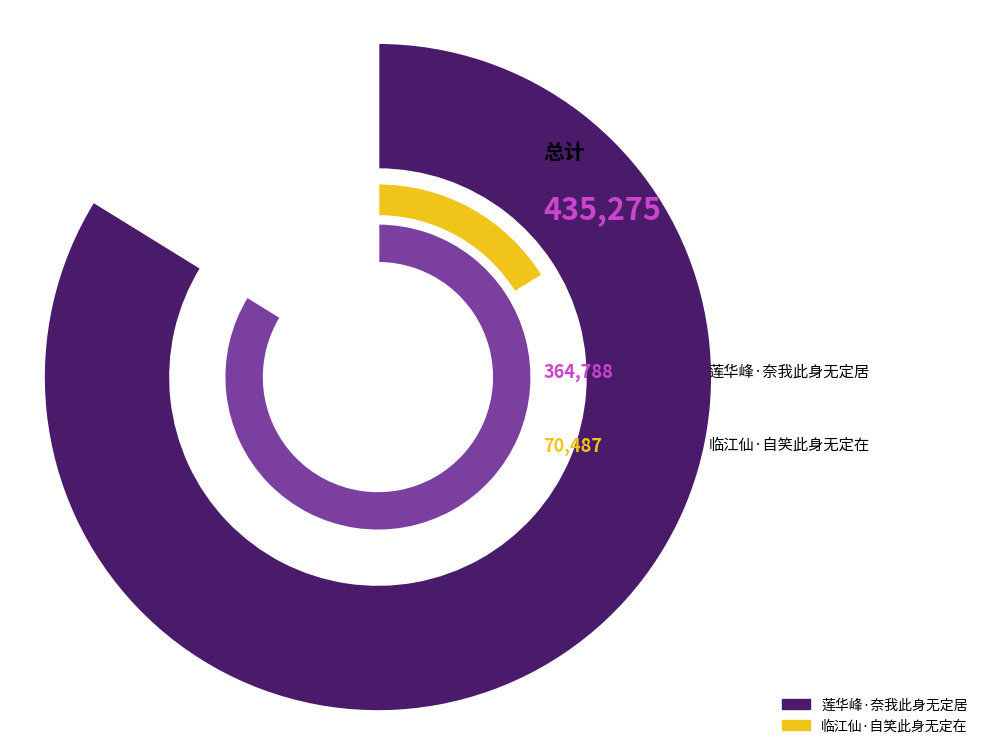

True or false: 莲华峰·奈我此身无定居 accounts for 84% of the total.

True